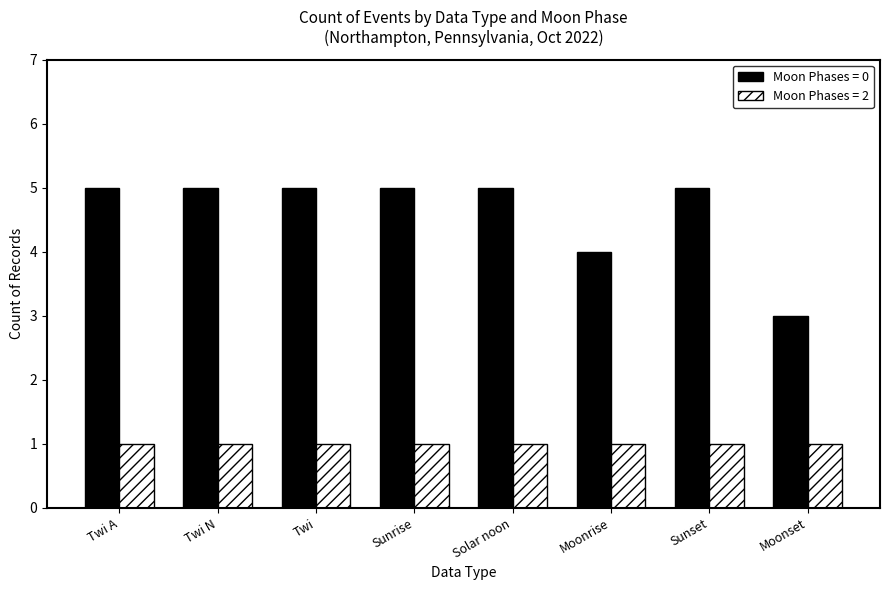

The Moon Phases = 2 series shows 1 at Twi A. True or false?

True